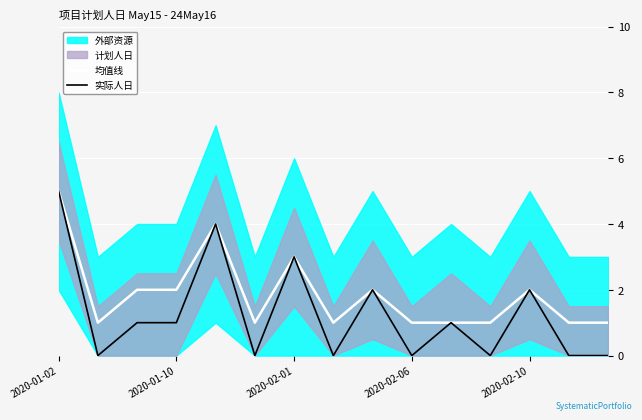

Between 12 and 13, which is larger?

12